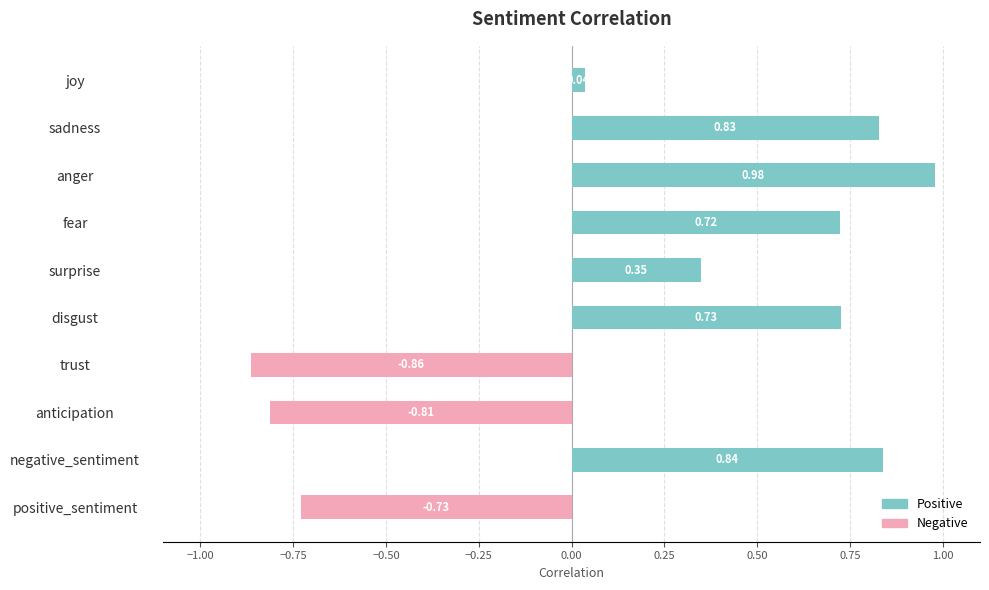

What is the average value of the Negative series?

-0.2